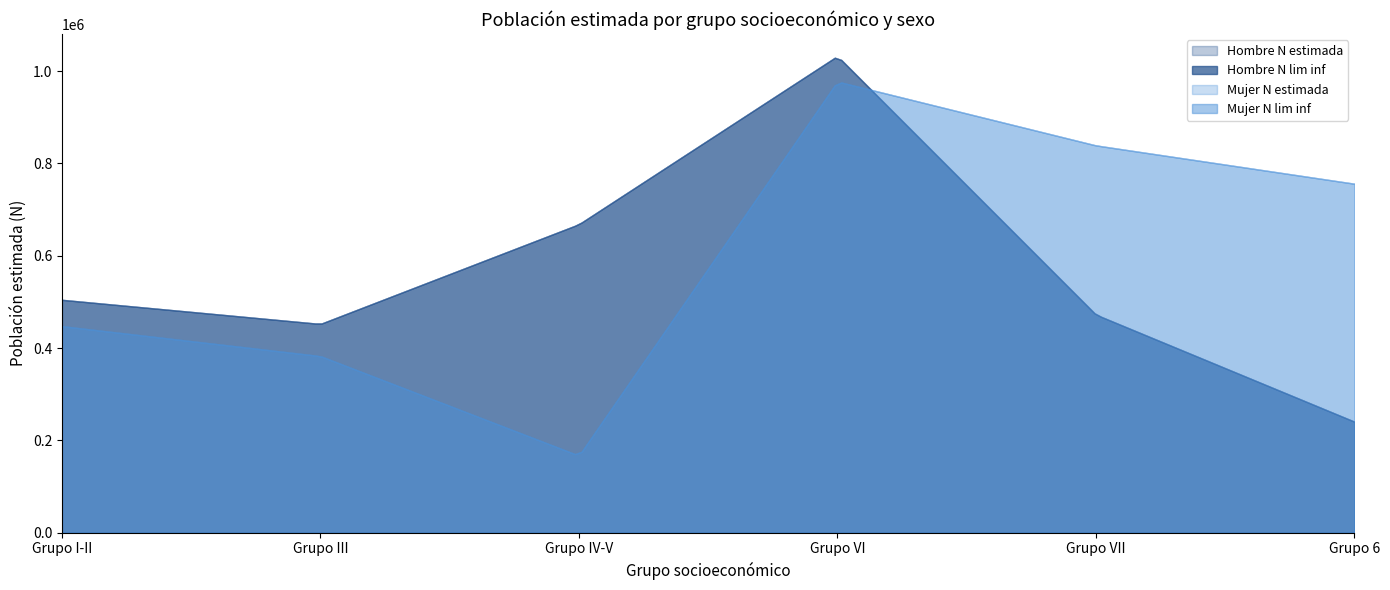

Read the Hombre N lim inf value at Grupo I y II, to the nearest 100.

504500